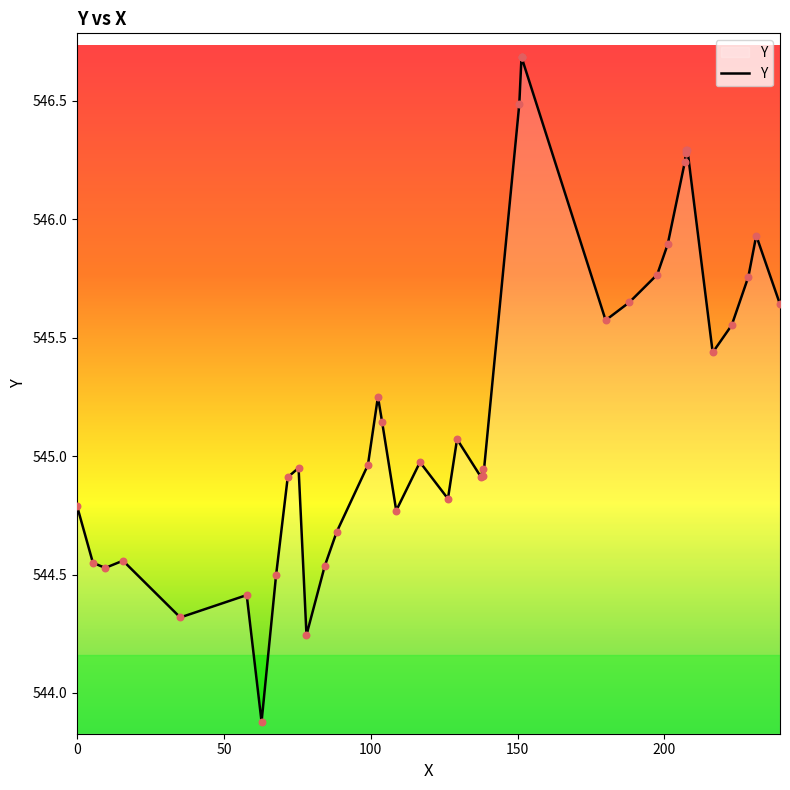

What is the difference between the maximum and minimum values?

2.8